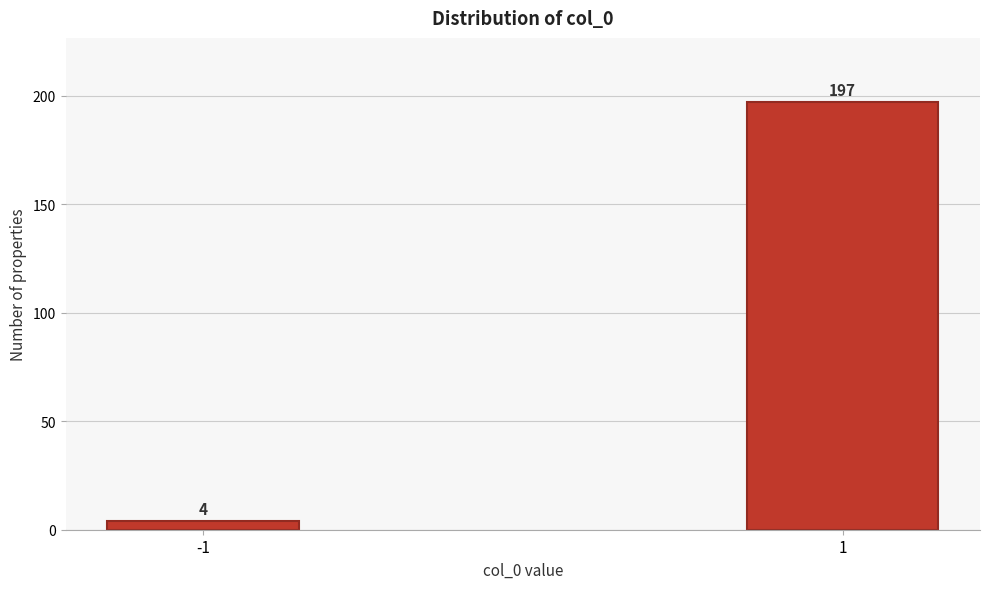

Reading left to right, transcribe all the data shown in this chart.

4	197